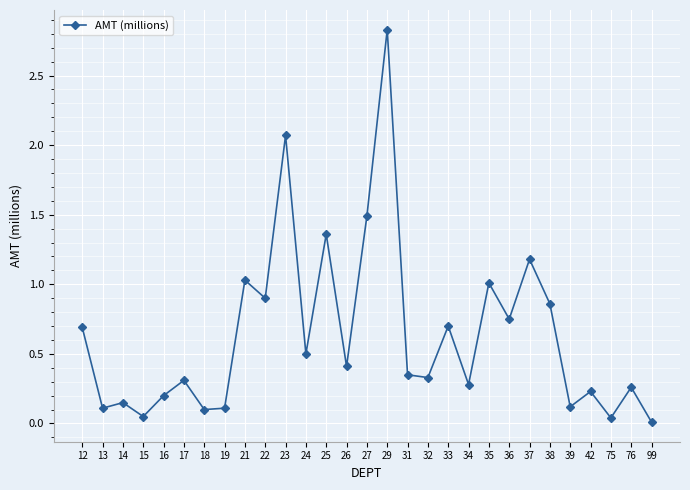

What is the change in value from 21 to 39?

-0.9